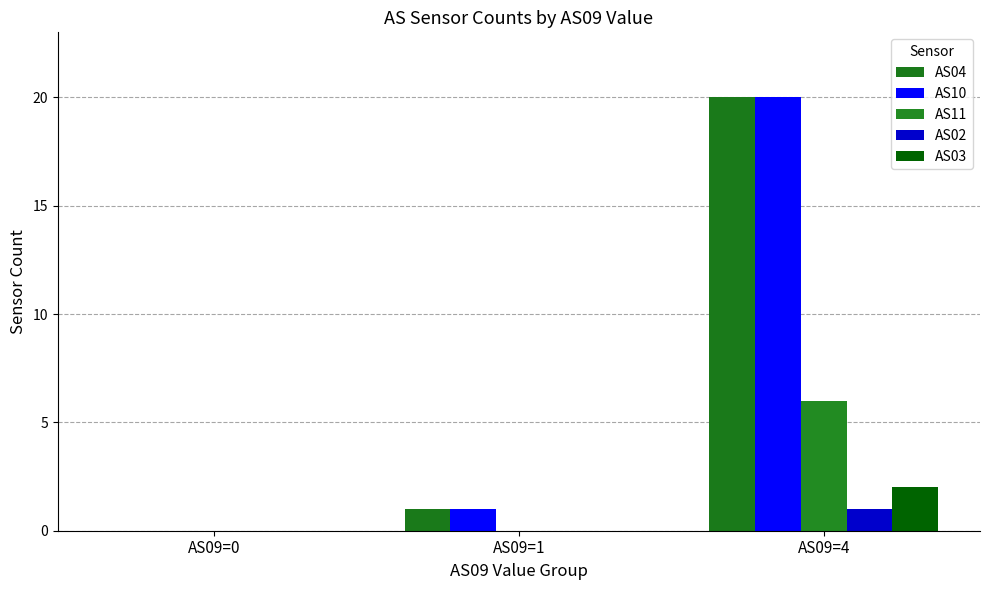

At which category is the sum across all series the highest?

AS09=4